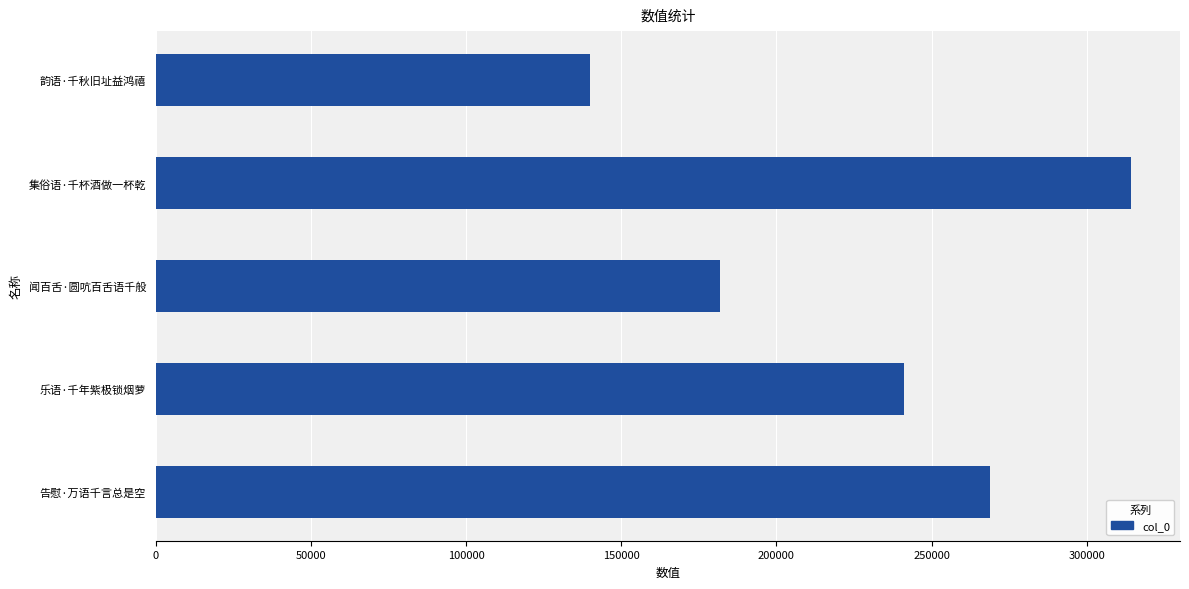

The value at 乐语·千年紫极锁烟萝 is 241108. True or false?

True